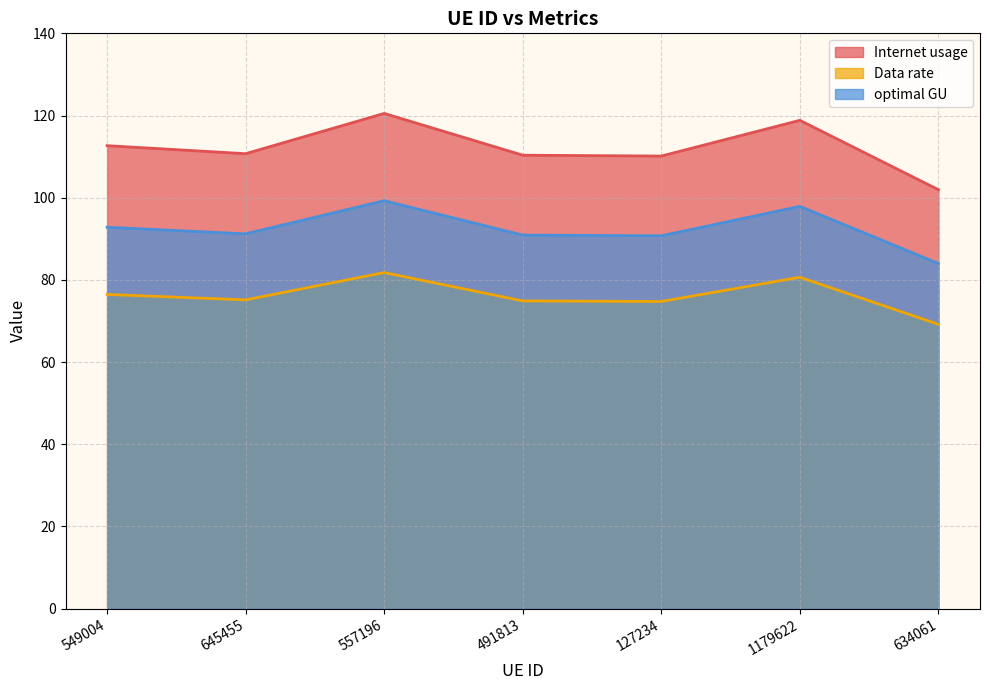

How many lines are shown in the chart?

3